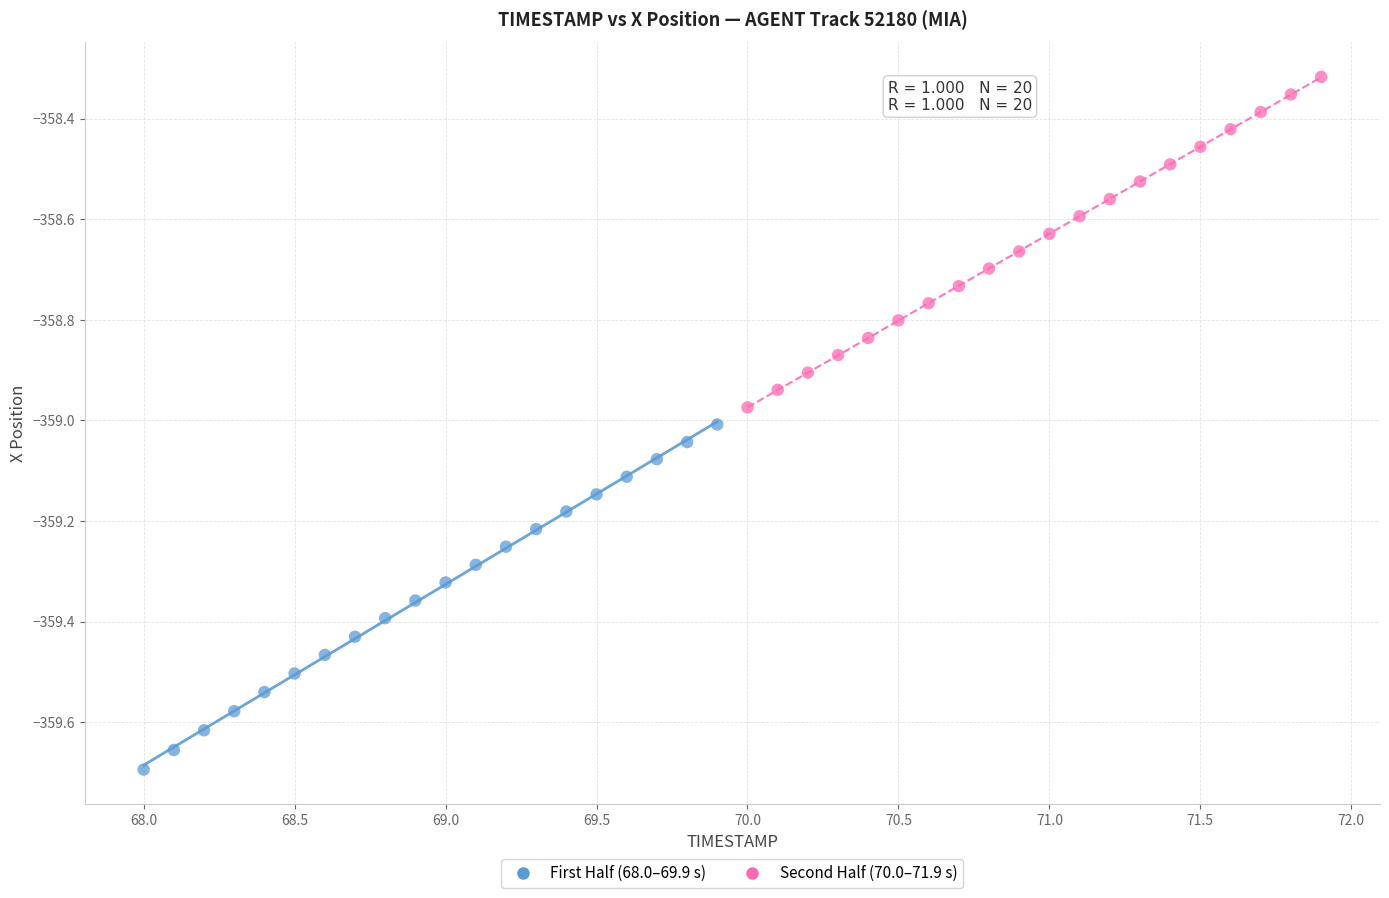

Which series has the widest spread of Y values?

First Half (68.0–69.9 s)